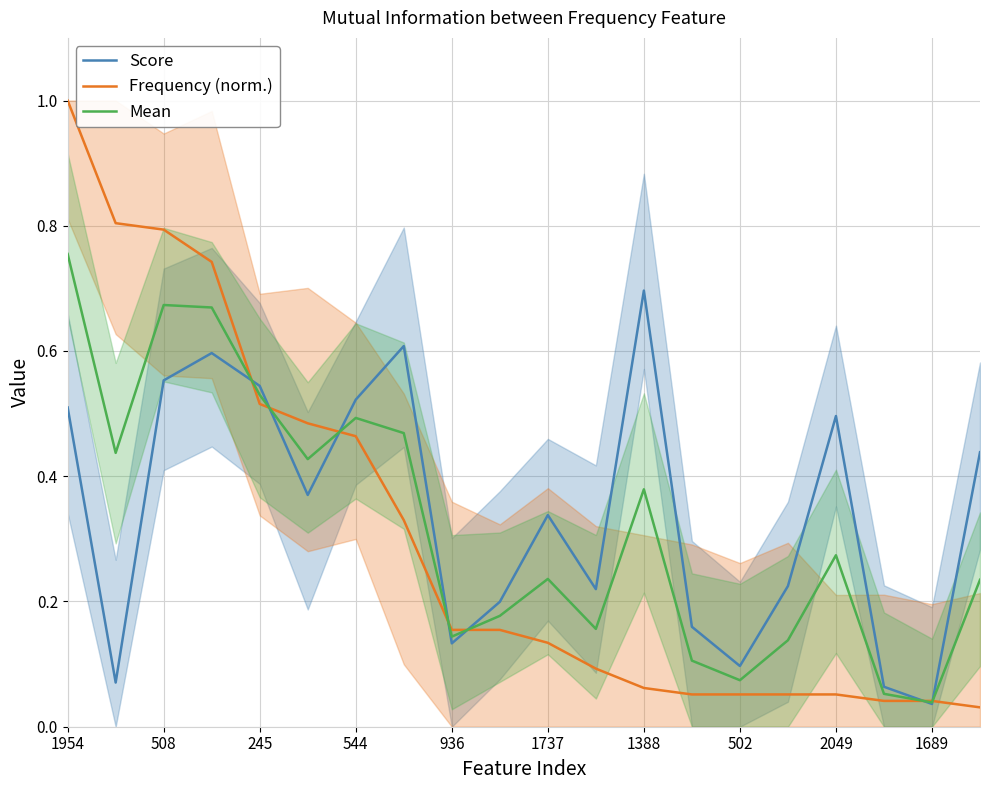

Does the chart display data point markers on the line(s)?

No